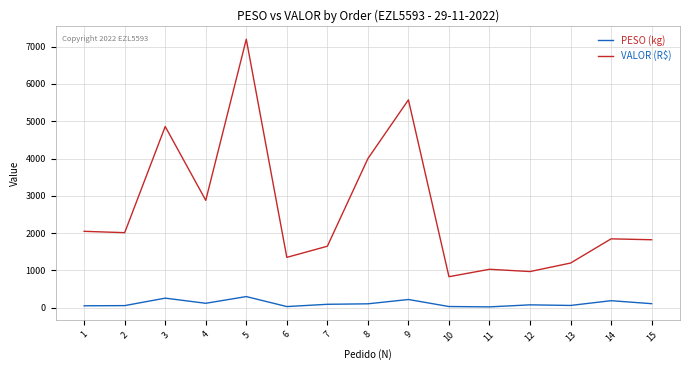

What is the maximum value shown in the chart?

7200.0